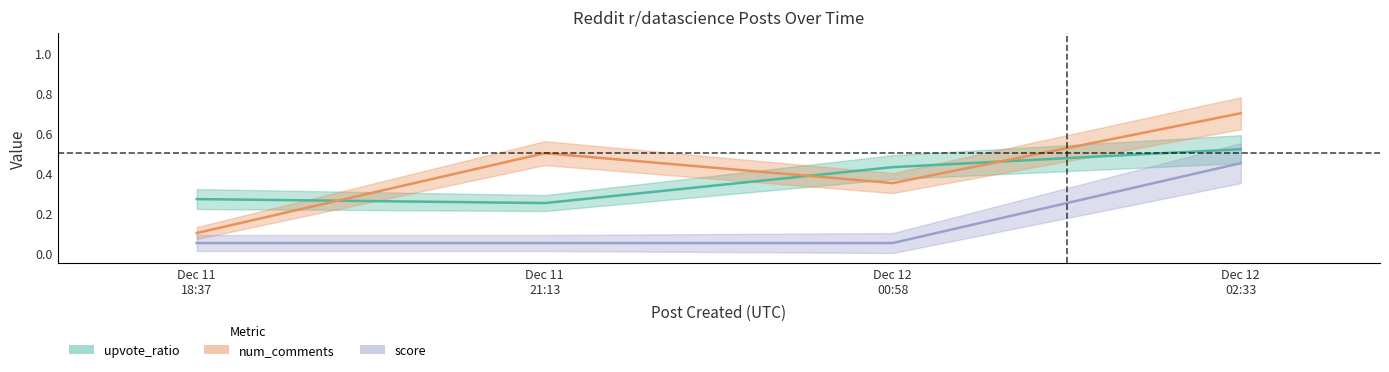

The num_comments series shows 0.5 at Dec 11 21:13. True or false?

True